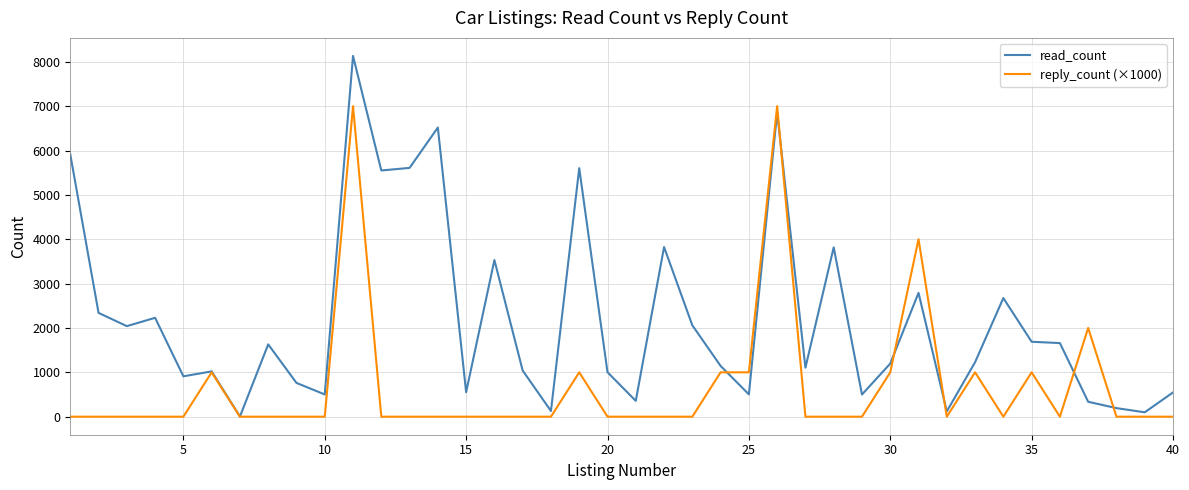

Which series has the largest total across all categories?

read_count